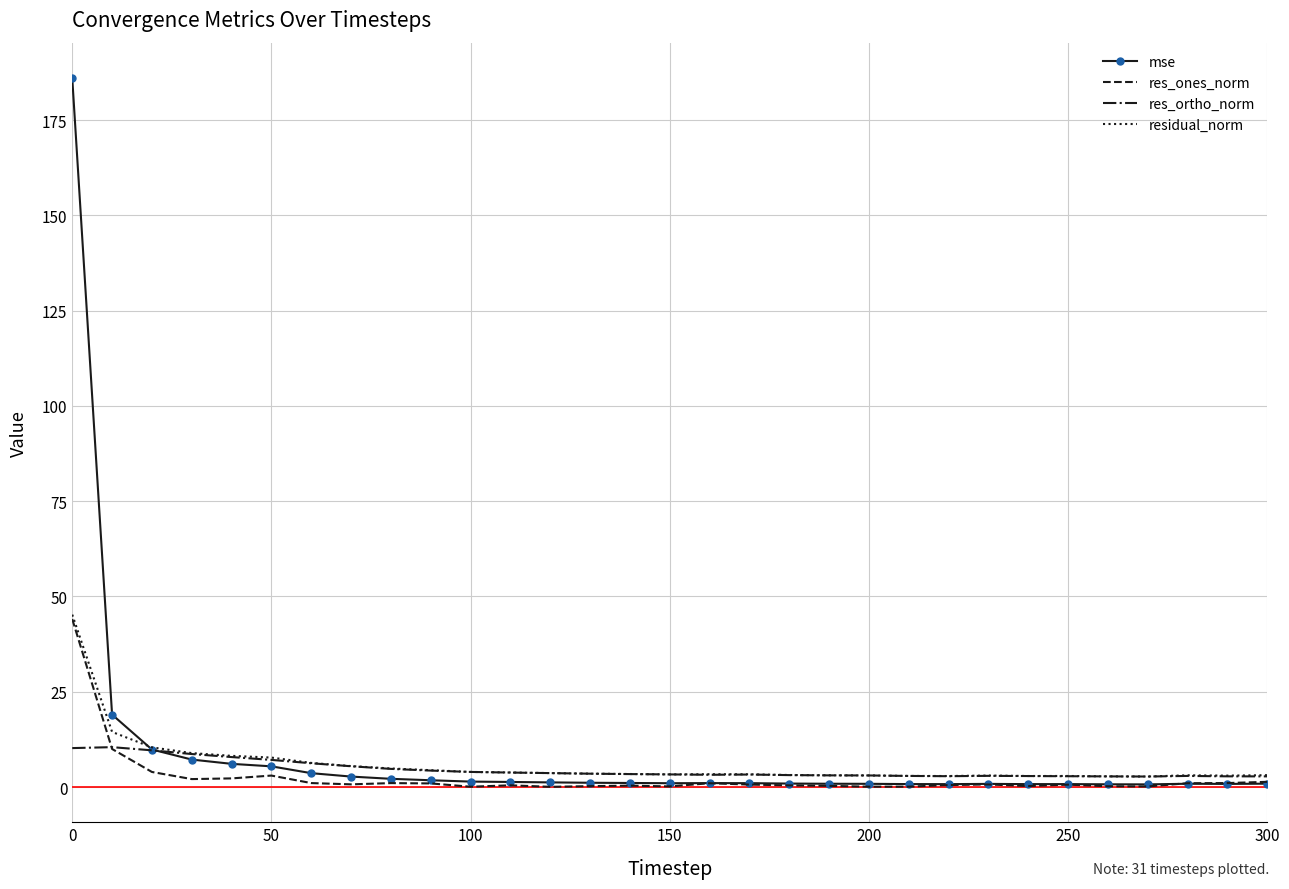

Which series has the widest spread of values?

mse